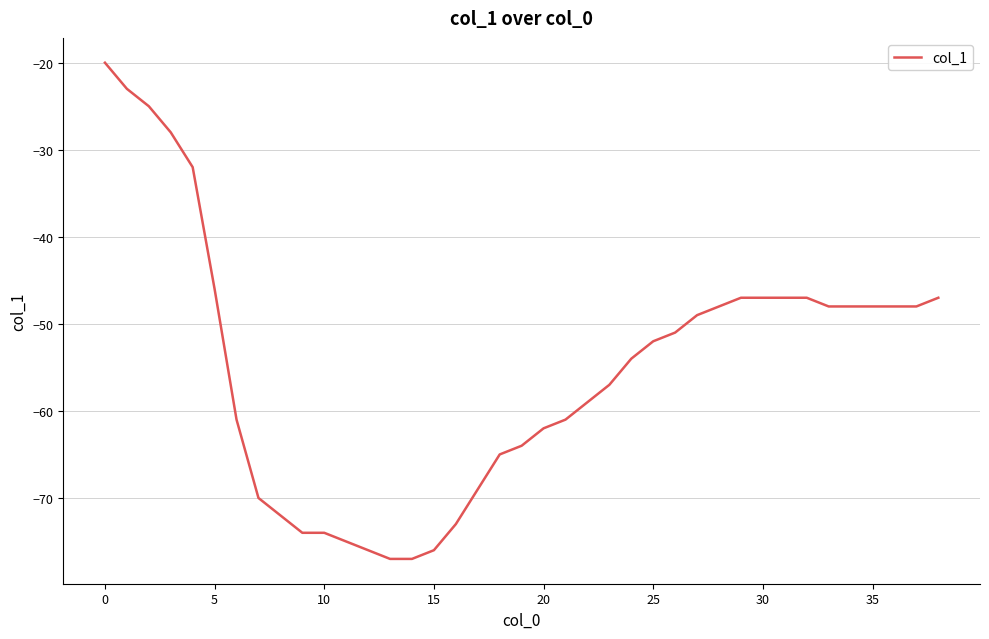

What is the difference between the maximum and minimum values?

57